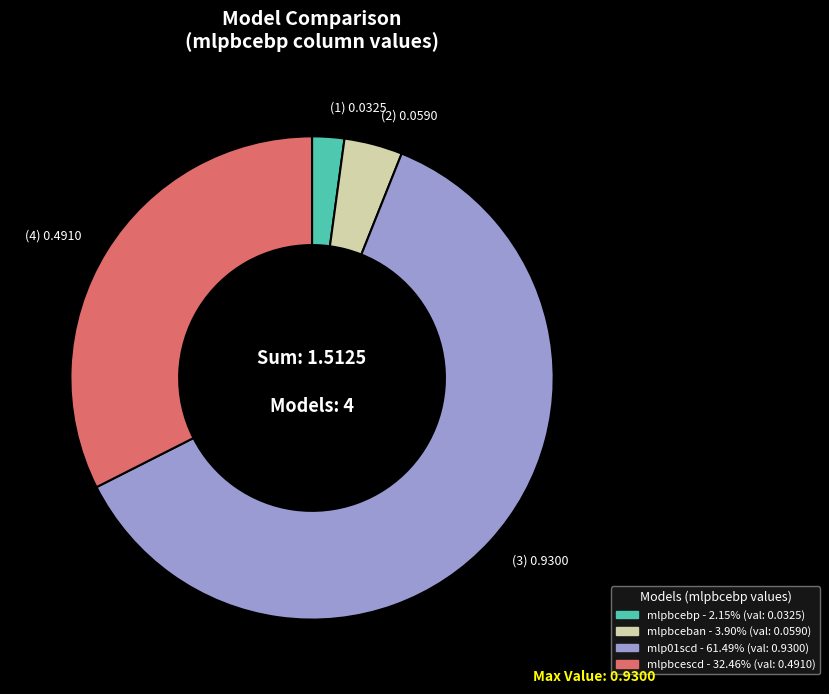

Is the sum of (3) 0.9300 and (1) 0.0325 greater than half?

Yes